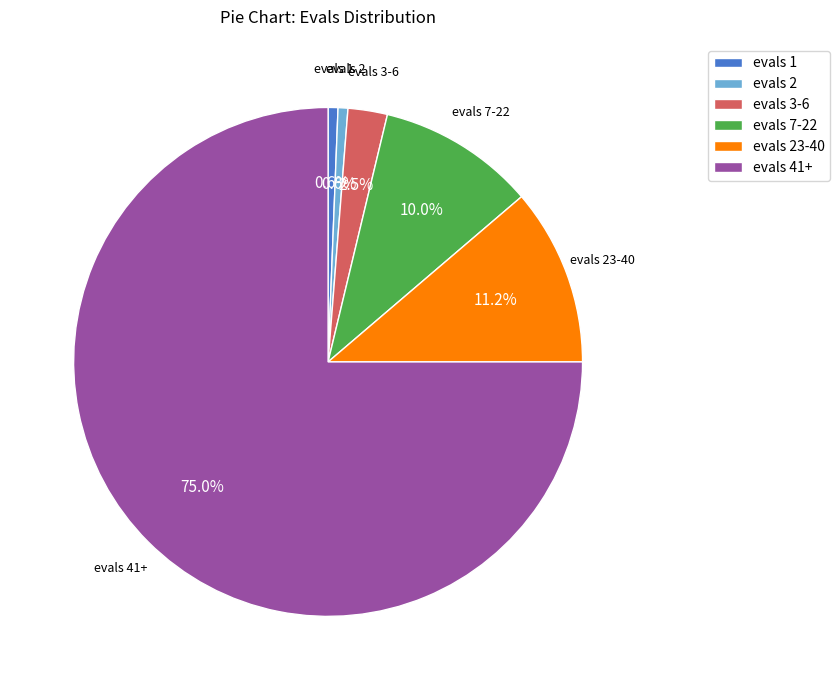

Which slice is the largest?

evals 41+